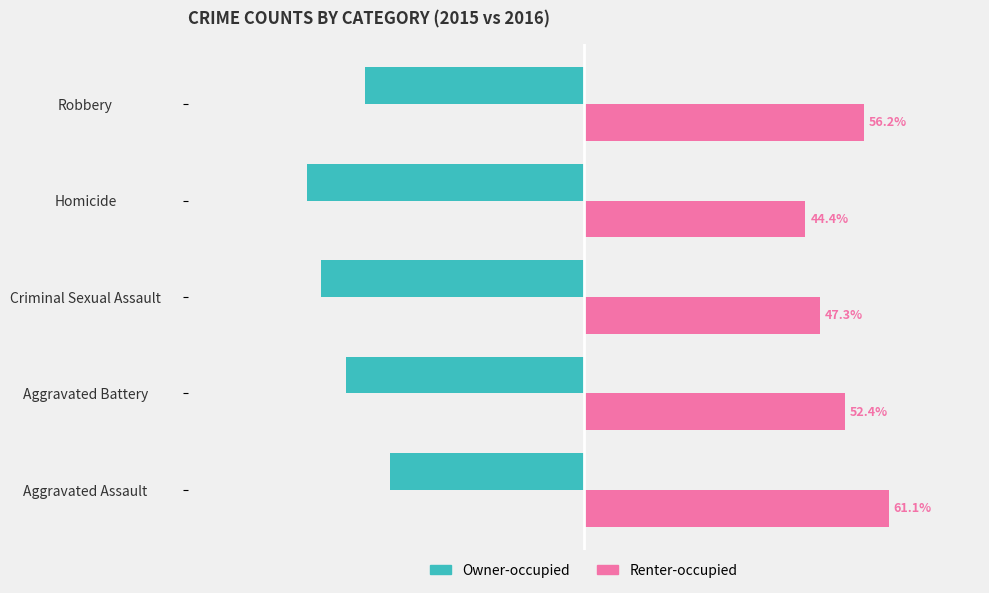

At Robbery, list the series in order from smallest to largest.

Owner-occupied, Renter-occupied